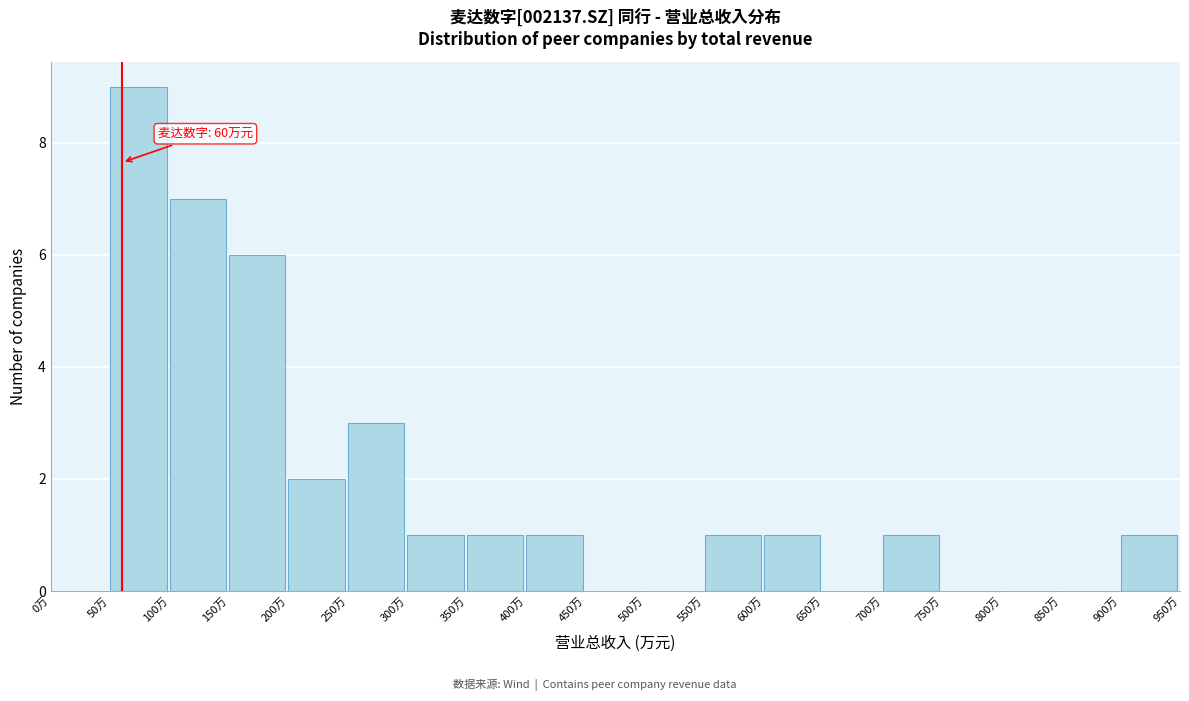

Reading left to right, transcribe all the data shown in this chart.

0万=0	50万=9	100万=7	150万=6	200万=2	250万=3	300万=1	350万=1	400万=1	450万=0	500万=0	550万=1	600万=1	650万=0	700万=1	750万=0	800万=0	850万=0	900万=1